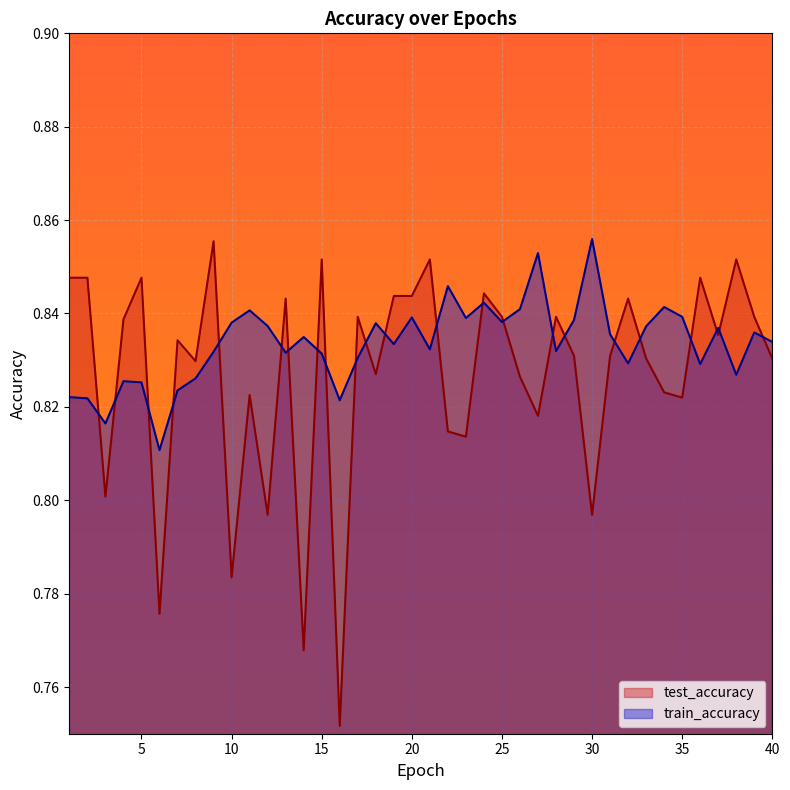

List the series in order of their peak value, highest first.

train_accuracy, test_accuracy